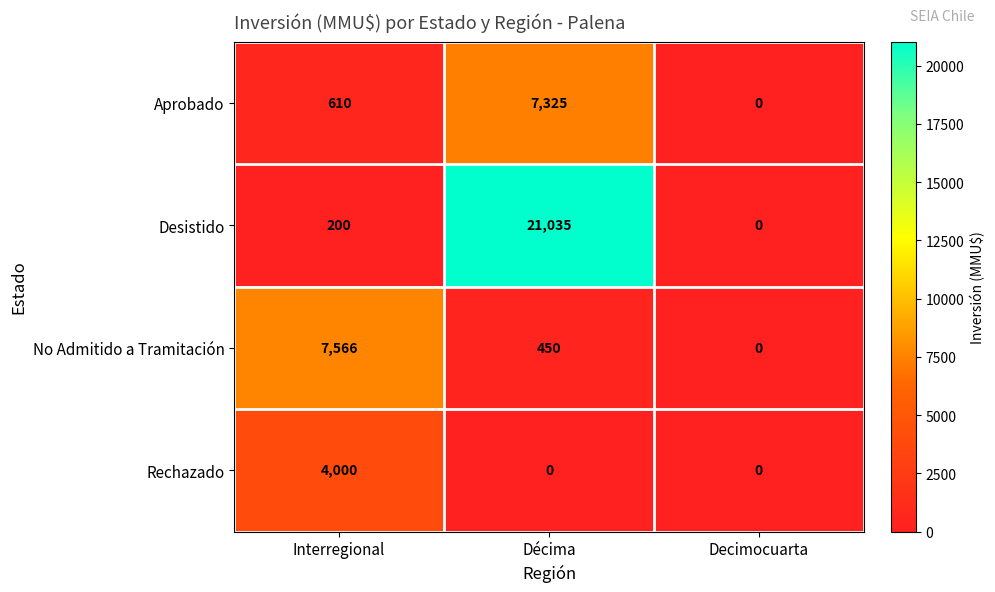

What is the maximum value for Aprobado?

7325